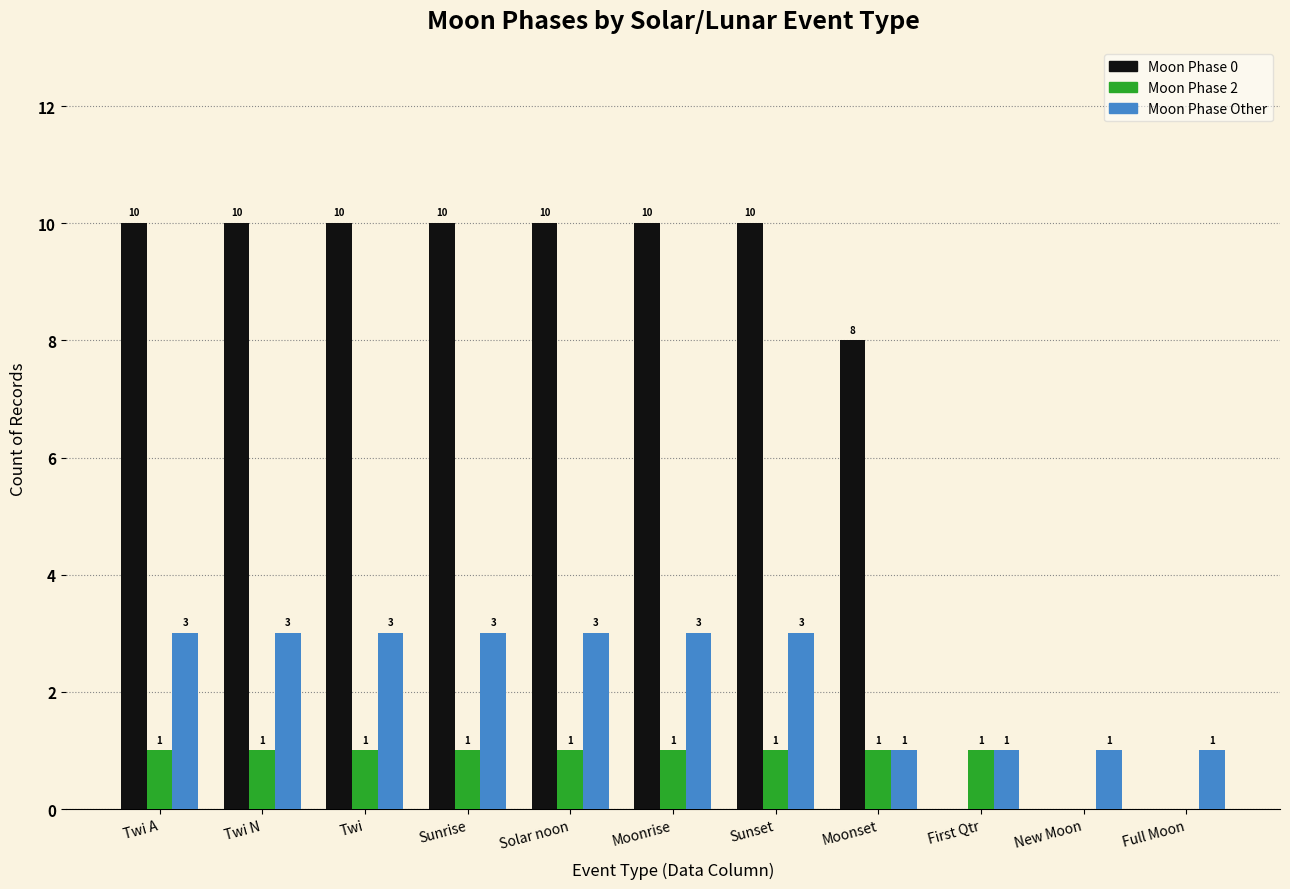

Which series has the largest range (max minus min)?

Moon Phase 0